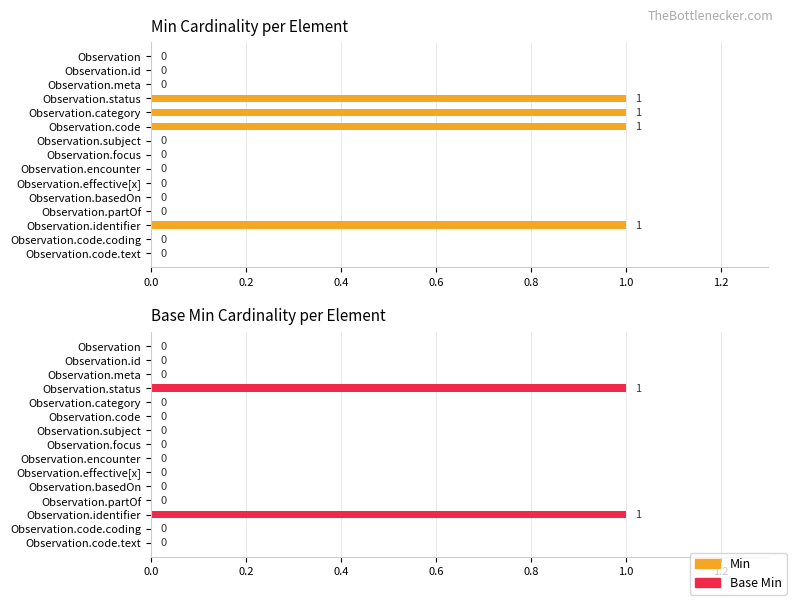

At how many categories does at least one series exceed 0?

4